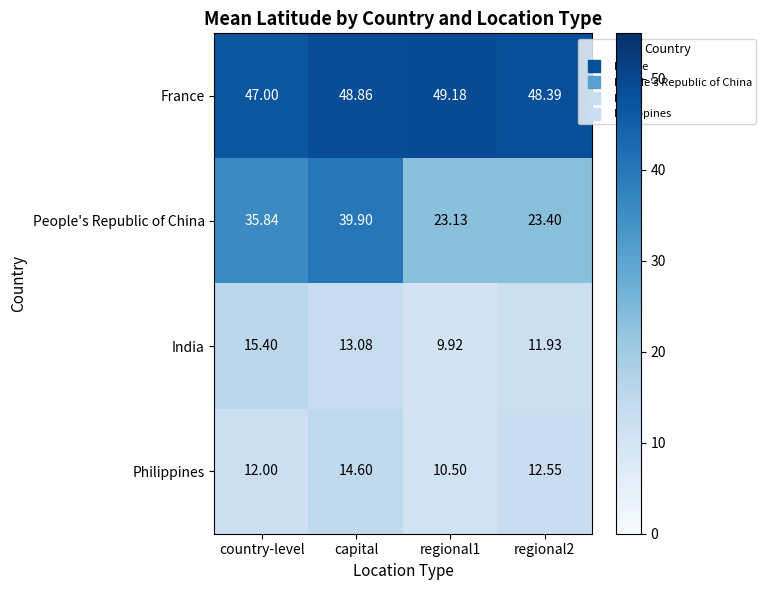

Which series changed the most between country-level and capital?

People's Republic of China